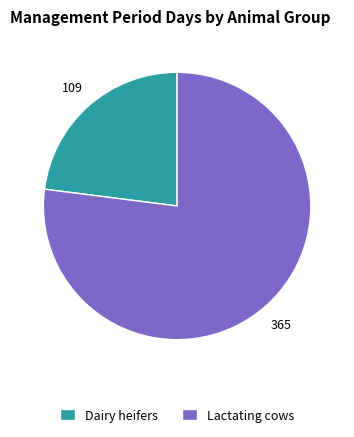

Between Lactating cows and Dairy heifers, which is larger?

Lactating cows